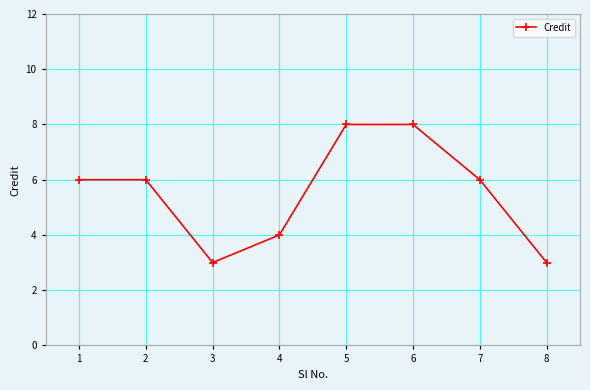

Read the value at 7.

6